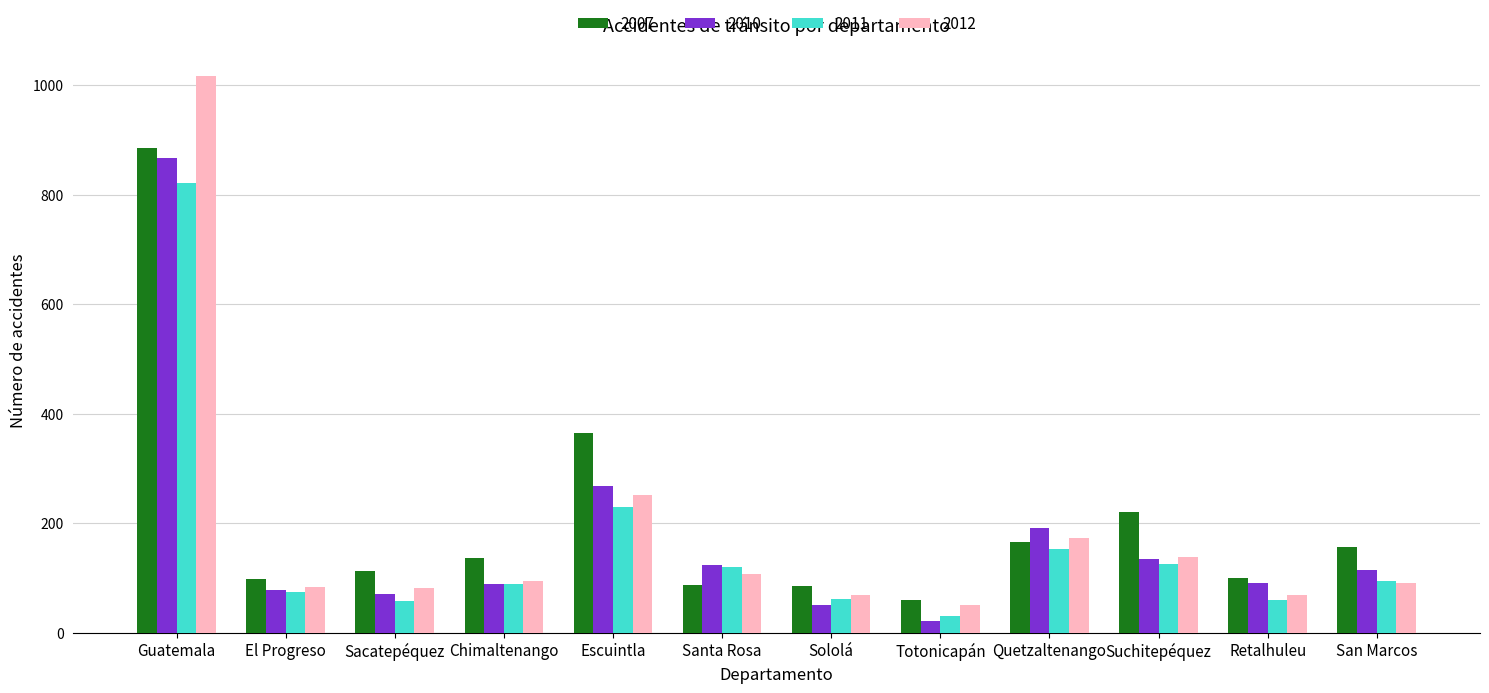

Is the value of 2010 at Totonicapán greater than the value of 2012 at Sacatepéquez?

No